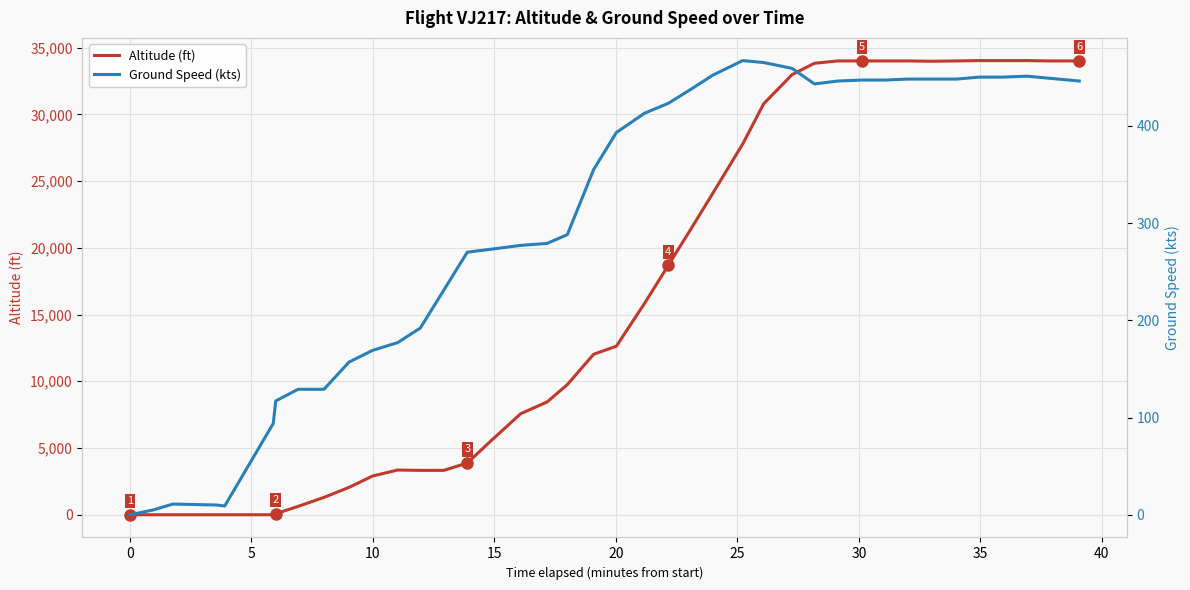

What is the difference between the maximum and minimum values in the Ground Speed (kts) series?

467